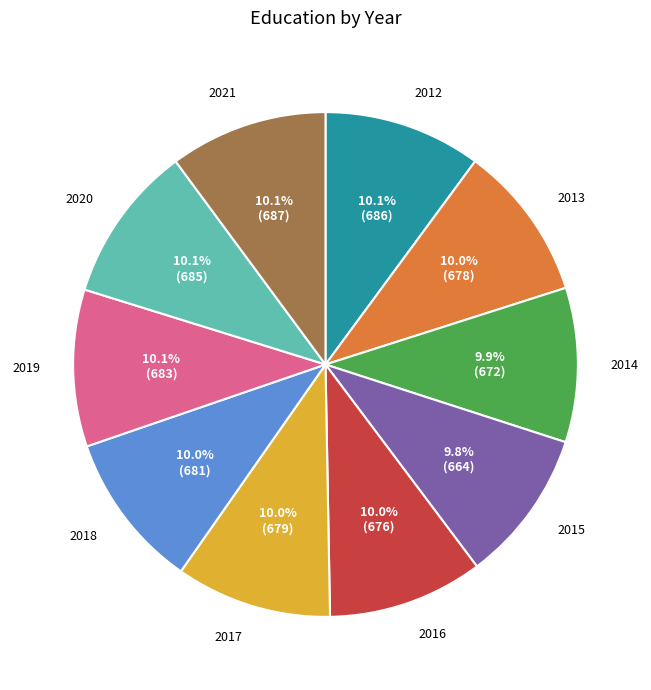

To the nearest percent, what percentage of the pie is 2020?

10%